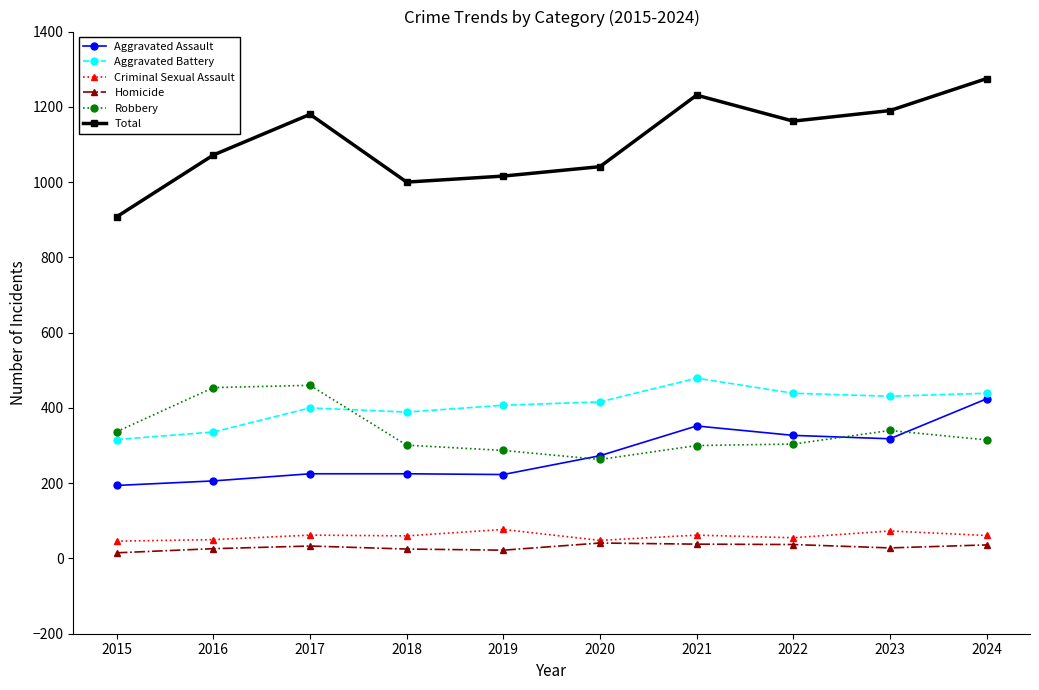

Is it true that Aggravated Battery equals 431 at 2023?

True